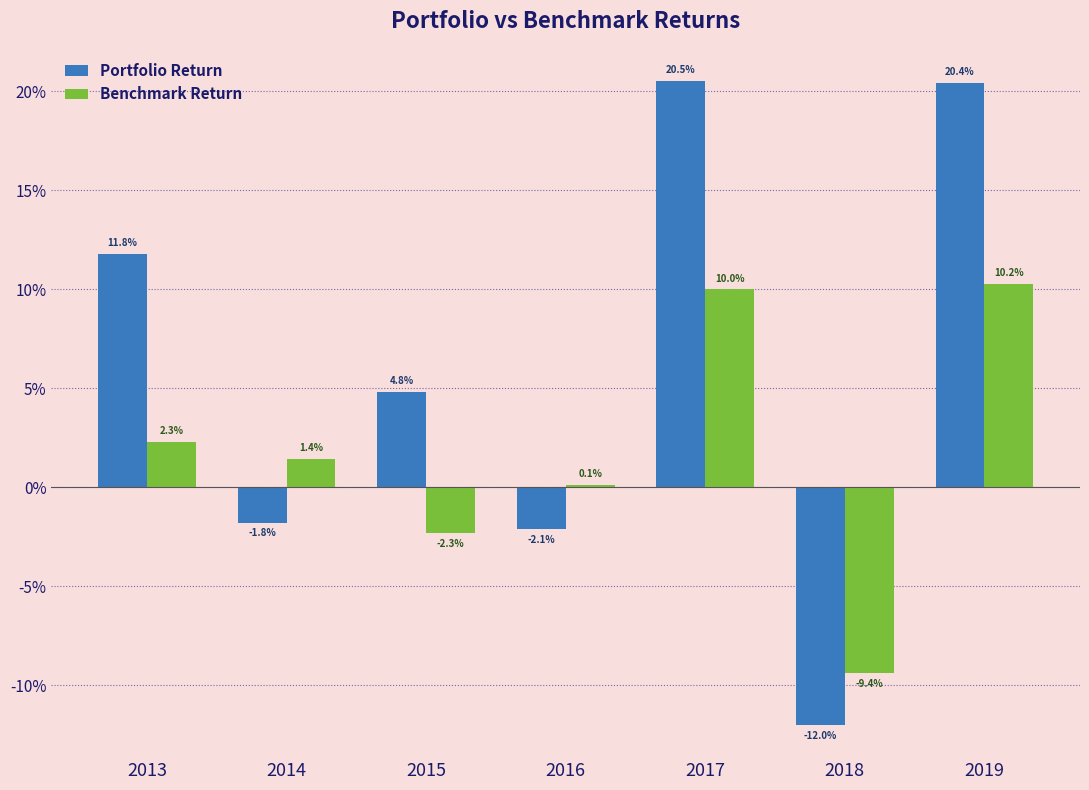

Does the chart contain stacked bars?

No